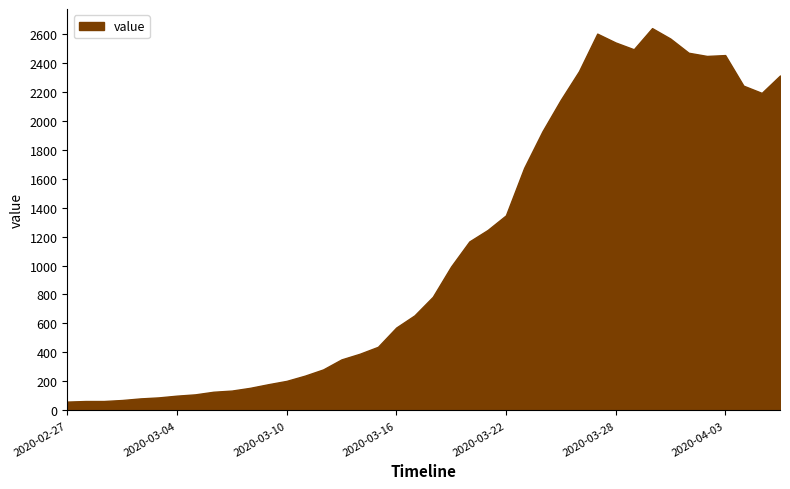

What is the smallest value displayed?

61